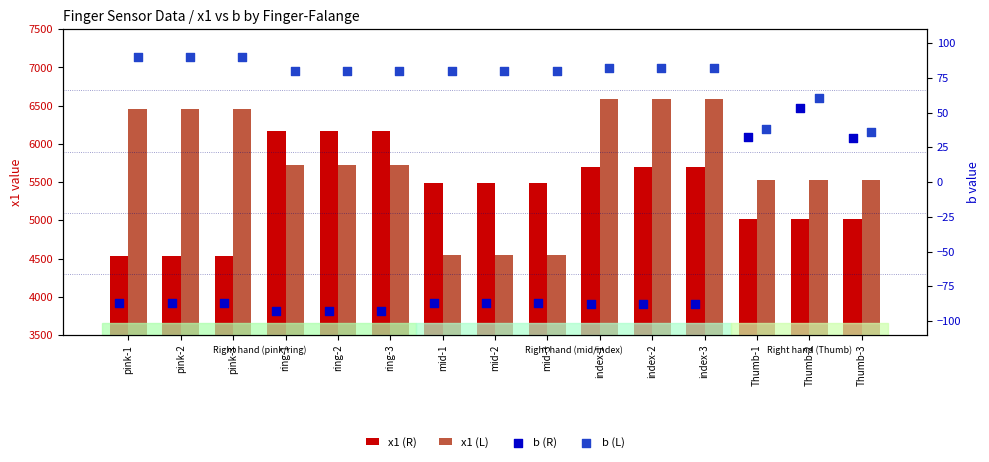

What are all the series names shown in the legend?

x1 (R), x1 (L), b (R), b (L)